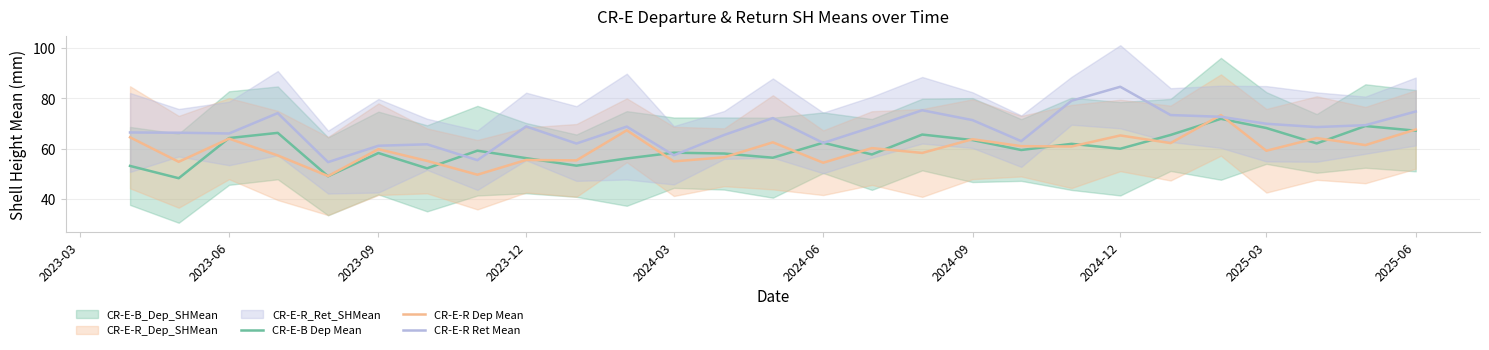

What is the average value of the CR-E-R Ret Mean series?

67.9